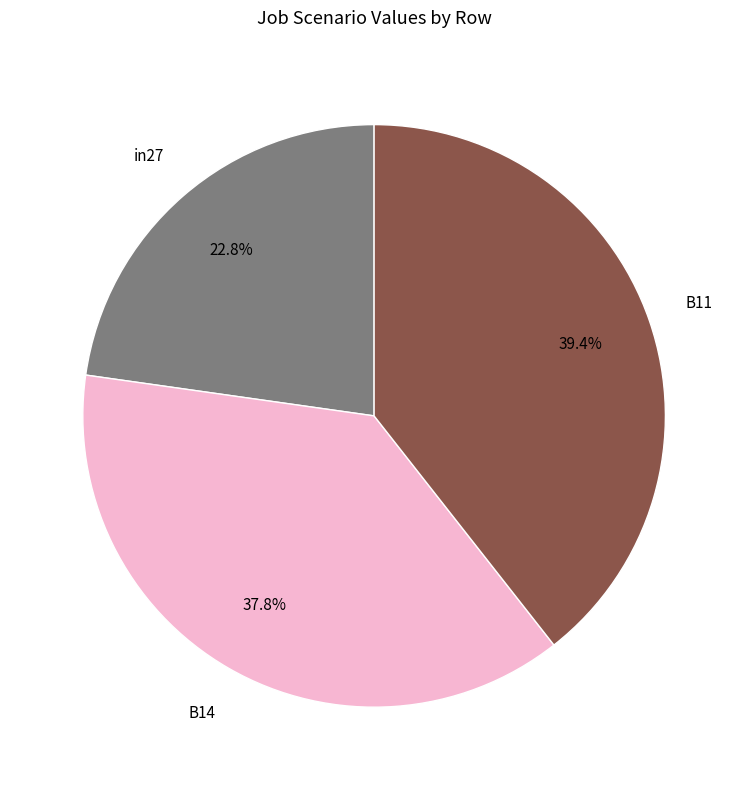

Is there any slice that represents more than half of the pie?

No